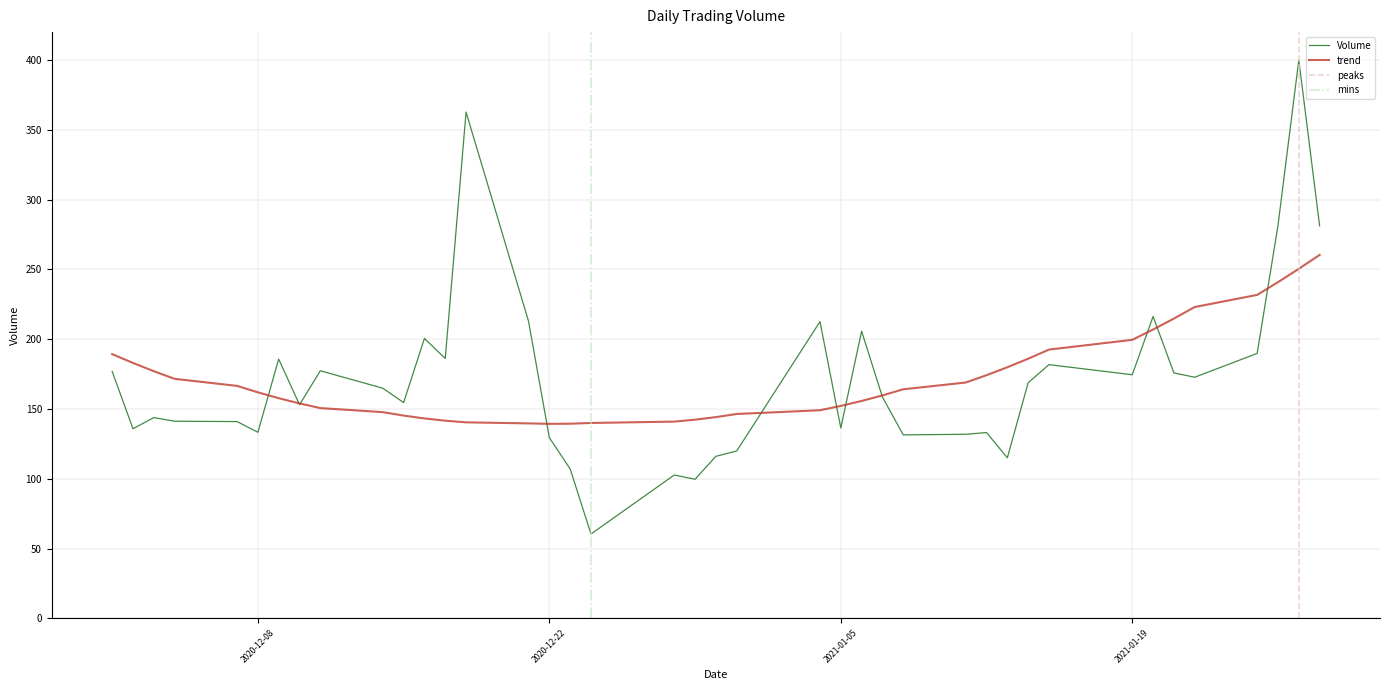

Count the number of categories in the chart.

40